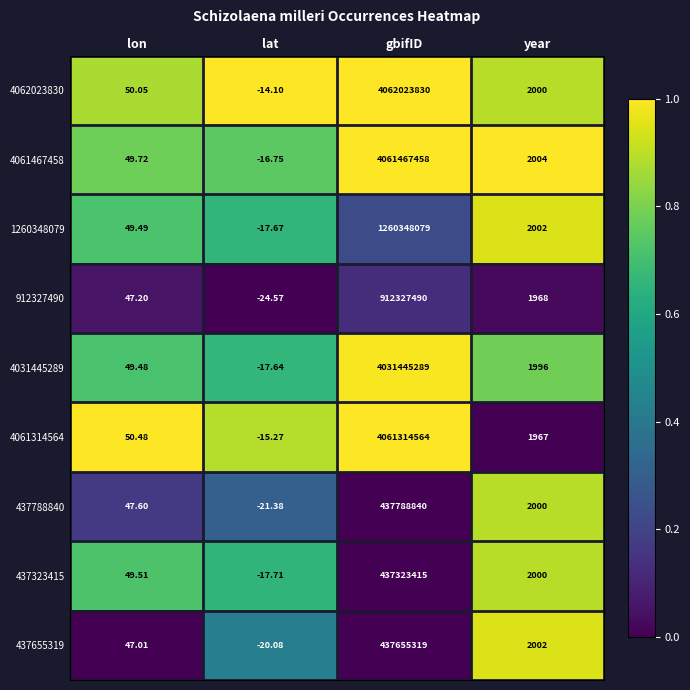

At which label does 4062023830 reach its minimum?

lat